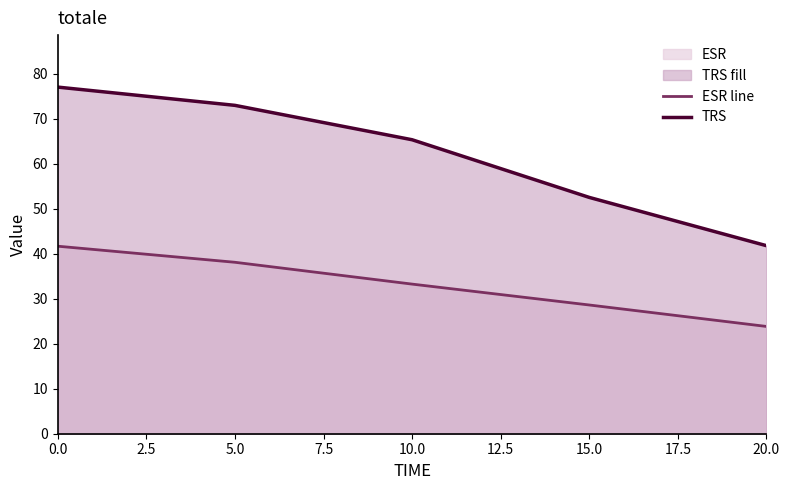

What is the value of the ESR line point at the 2nd from the left?

38.1